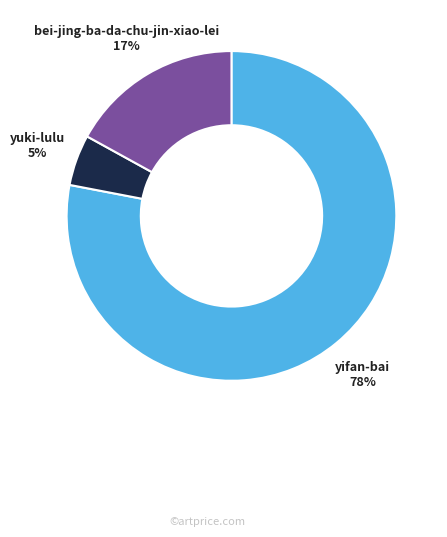

The yuki-lulu slice represents 5% of the pie. True or false?

True